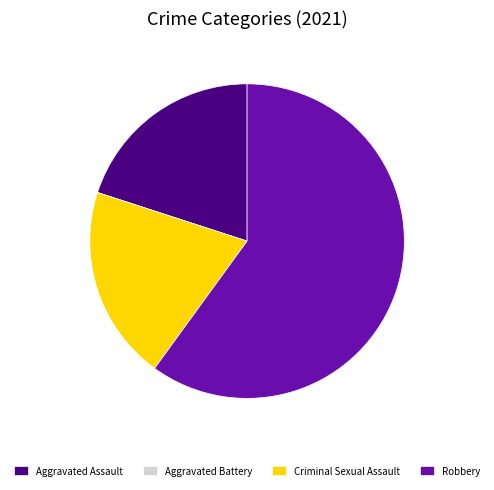

Which category has the biggest portion of the pie?

Robbery